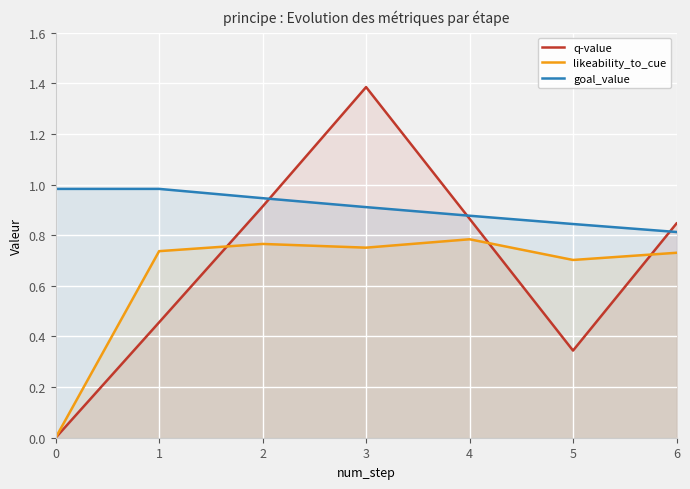

What are all the series names shown in the legend?

q-value, likeability_to_cue, goal_value